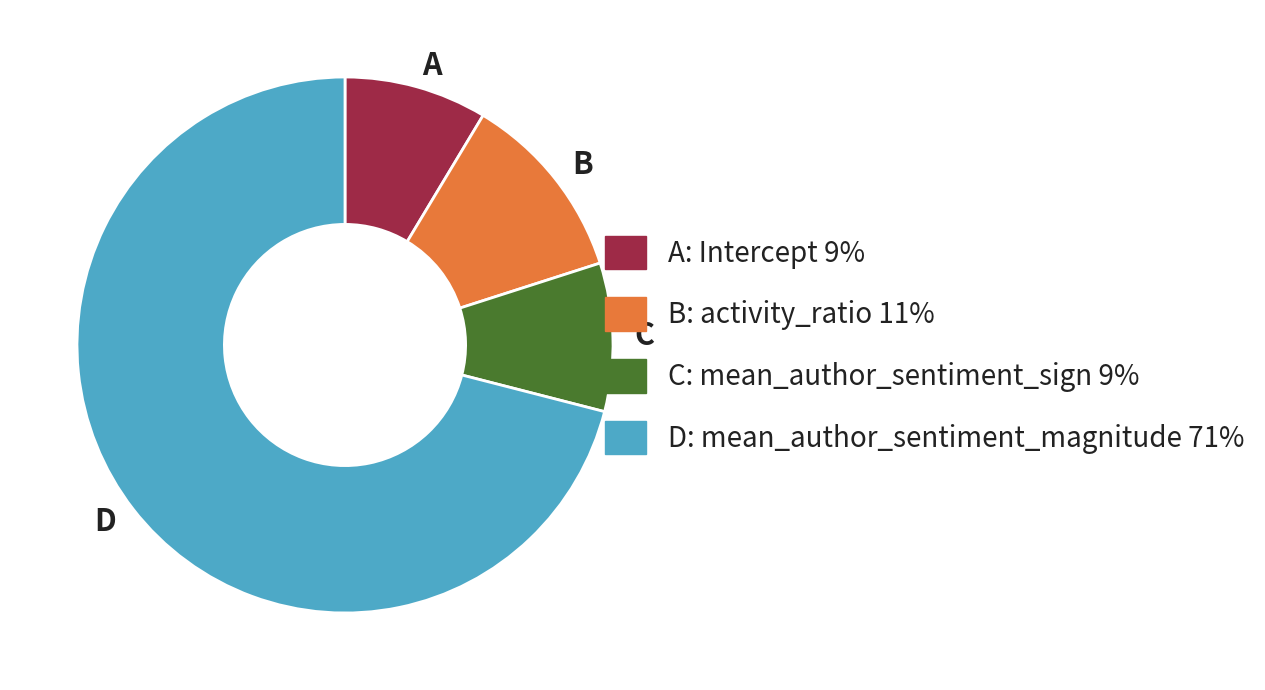

Count the number of slices in the pie.

4